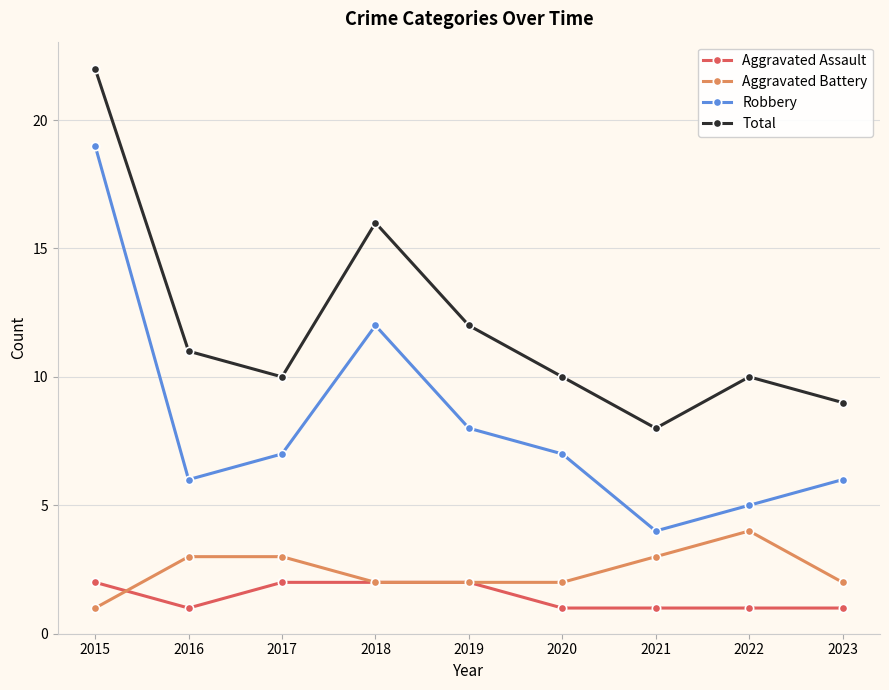

What is the approximate value of Robbery at 2023, to the nearest 5?

5